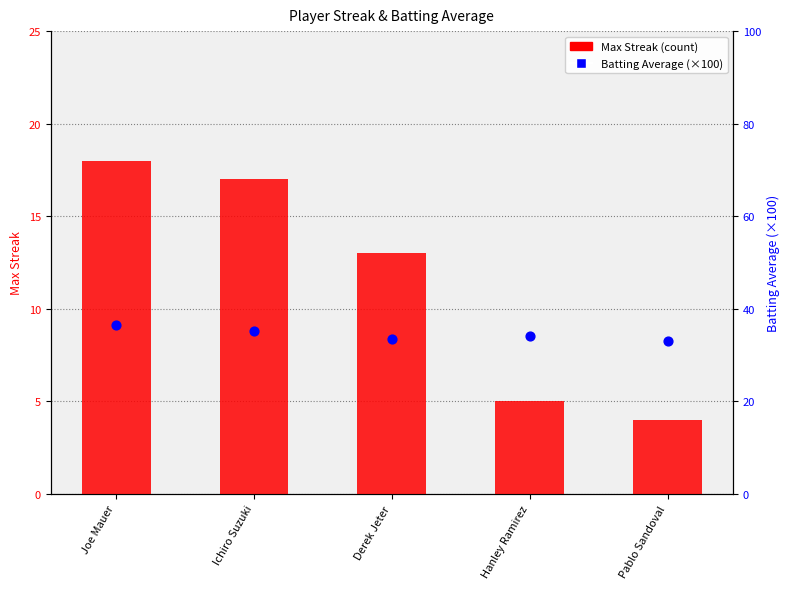

Which series reaches the maximum Y coordinate?

Batting Average (×100)